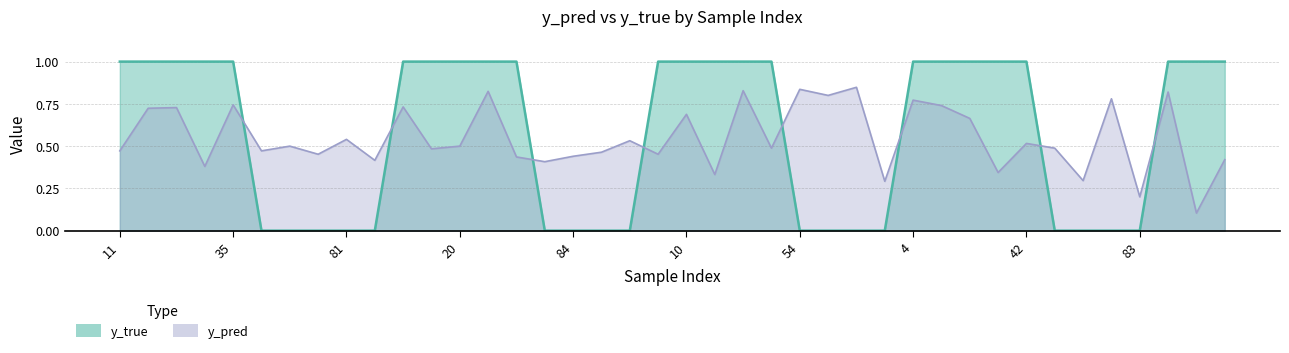

The value of y_true at 4 is 1.7. True or false?

False